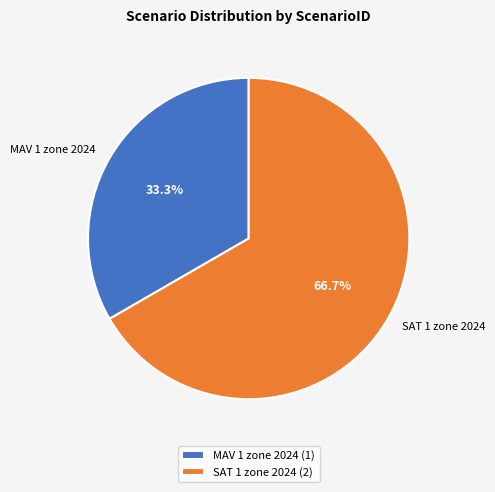

Is it true that SAT 1 zone 2024 is 79% of the pie?

False